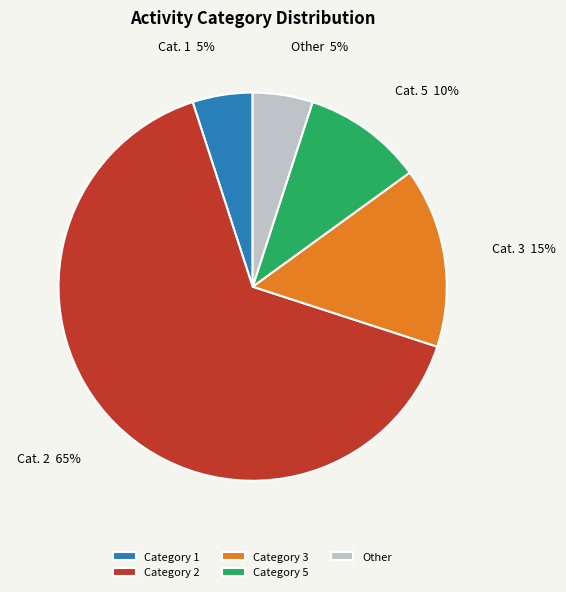

Count the number of slices in the pie.

5